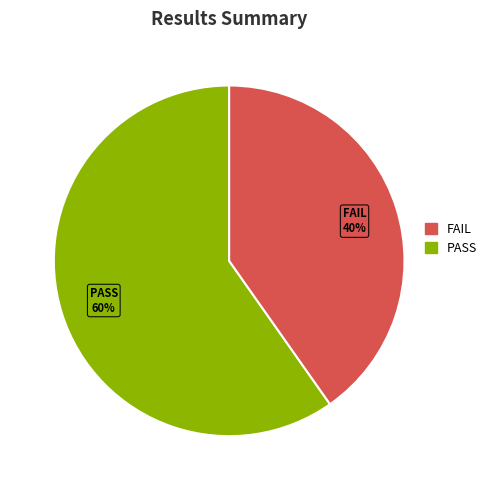

What is the smallest slice in the pie chart?

FAIL